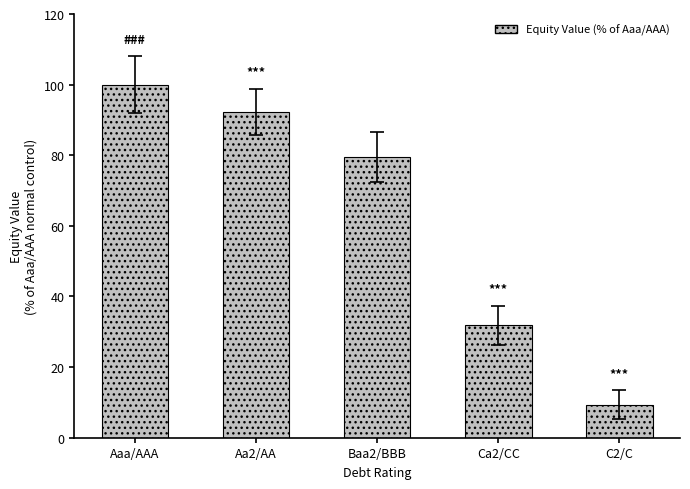

Which category has the highest value across all series?

Aaa/AAA